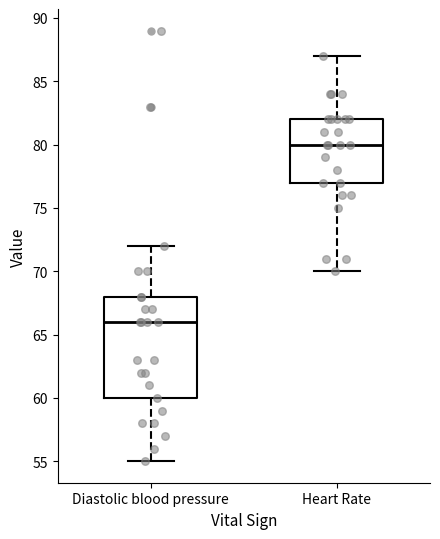

Where is the upper edge of the box for Heart Rate on the y-axis? The values are not printed on the chart, so give them approximately, as read against the axis.

82